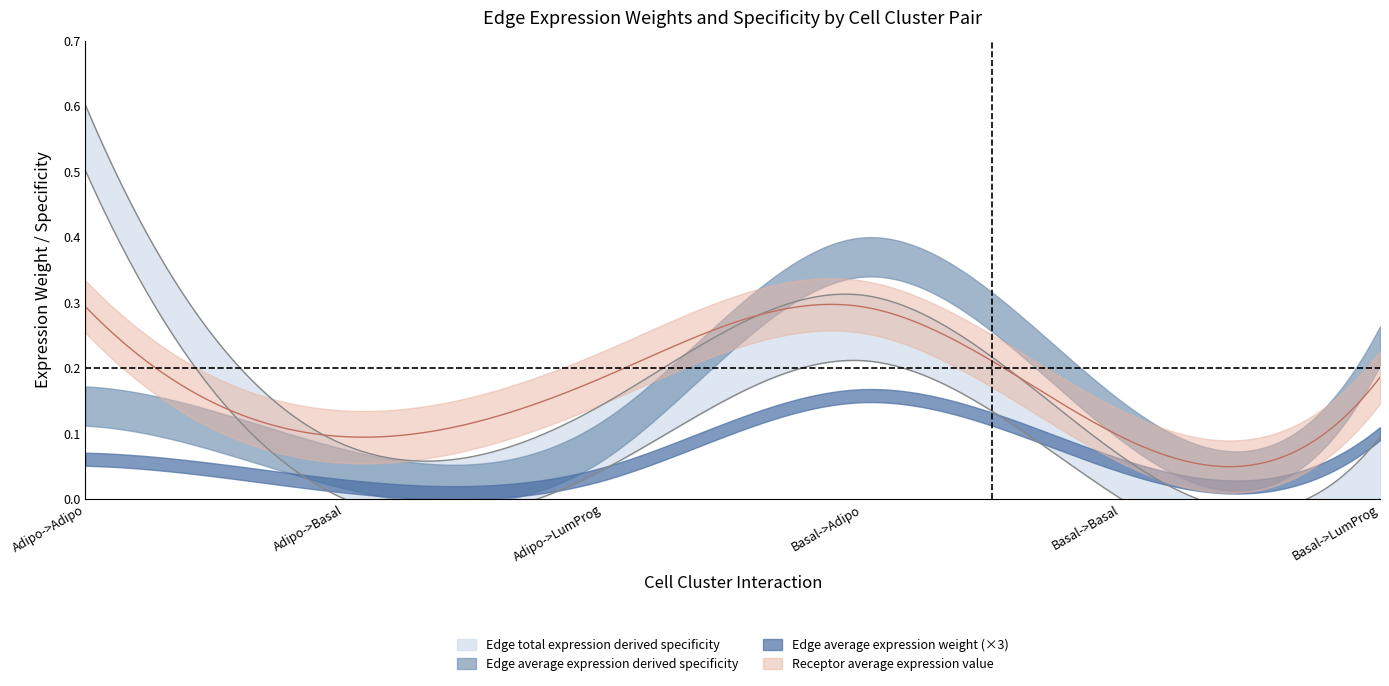

How many lines are shown in the chart?

5